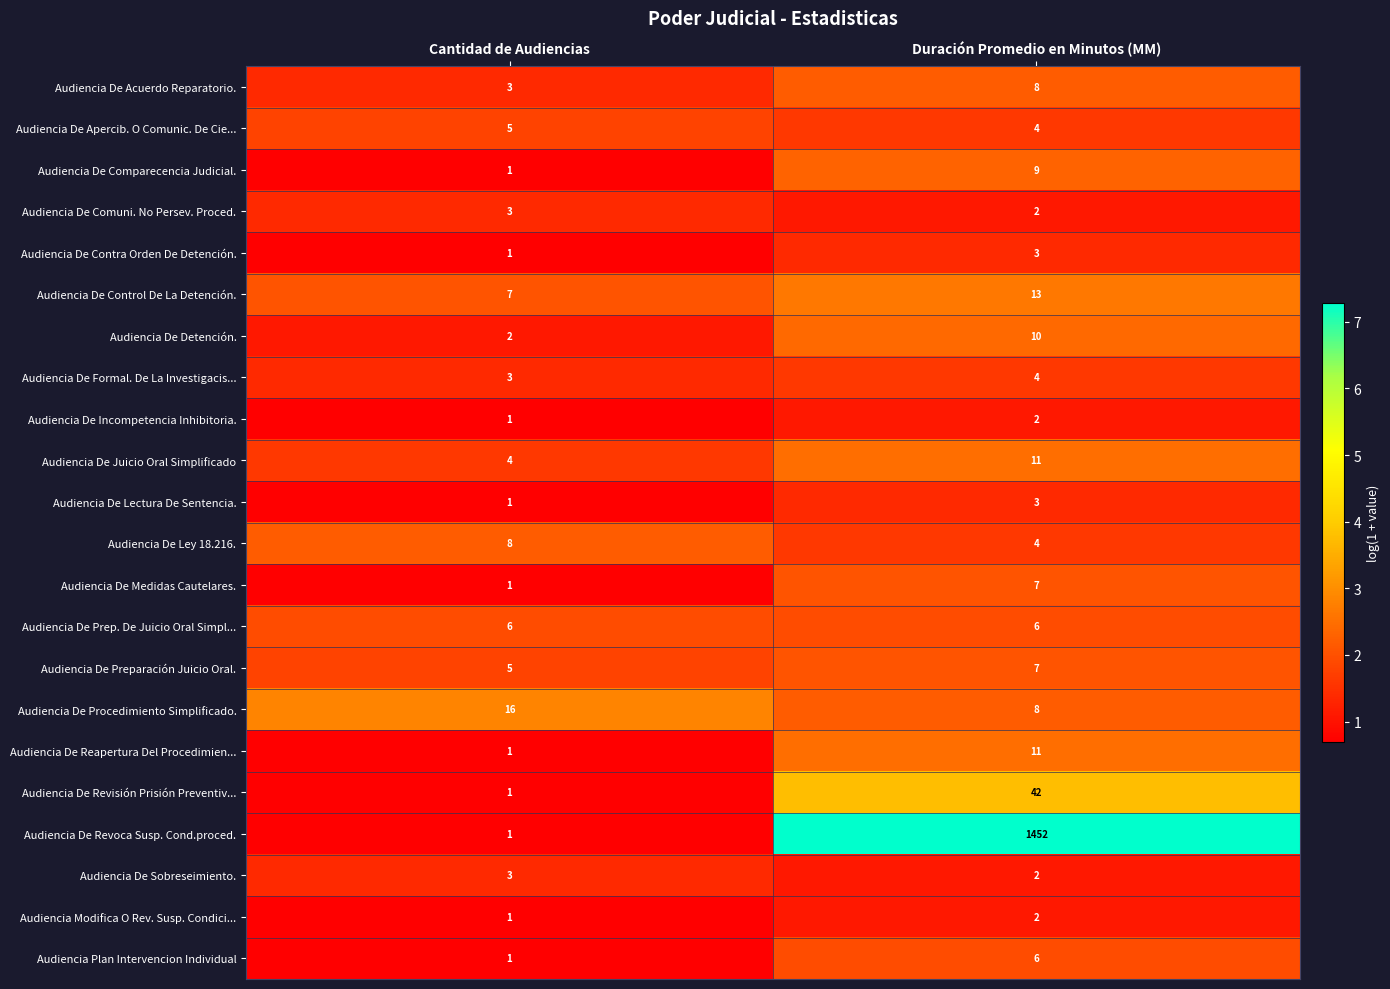

List the labels in order of Audiencia De Control De La Detención. value, largest first.

Duración Promedio en Minutos (MM), Cantidad de Audiencias